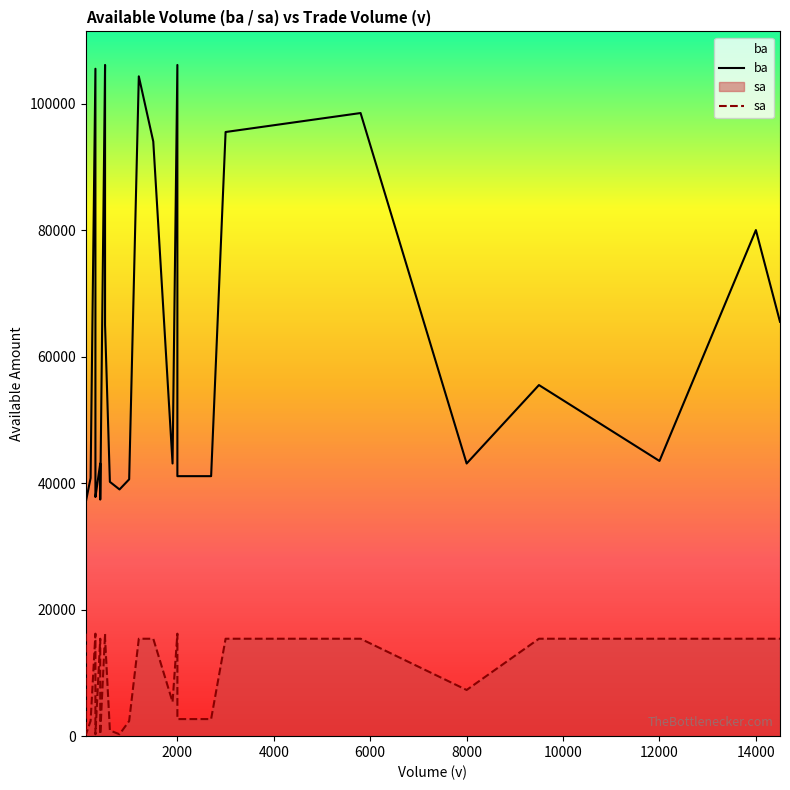

True or false: sa and ba cross at least once.

False